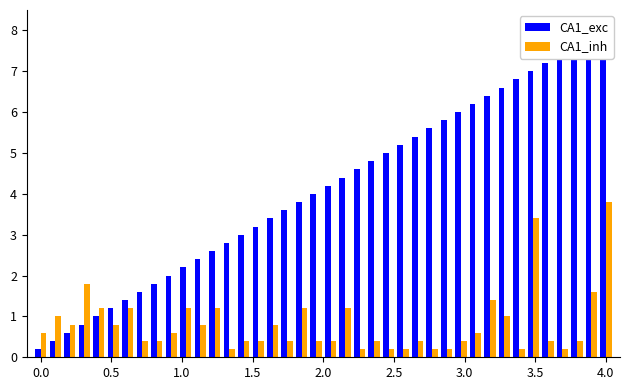

What is the maximum value for CA1_inh?

3.8